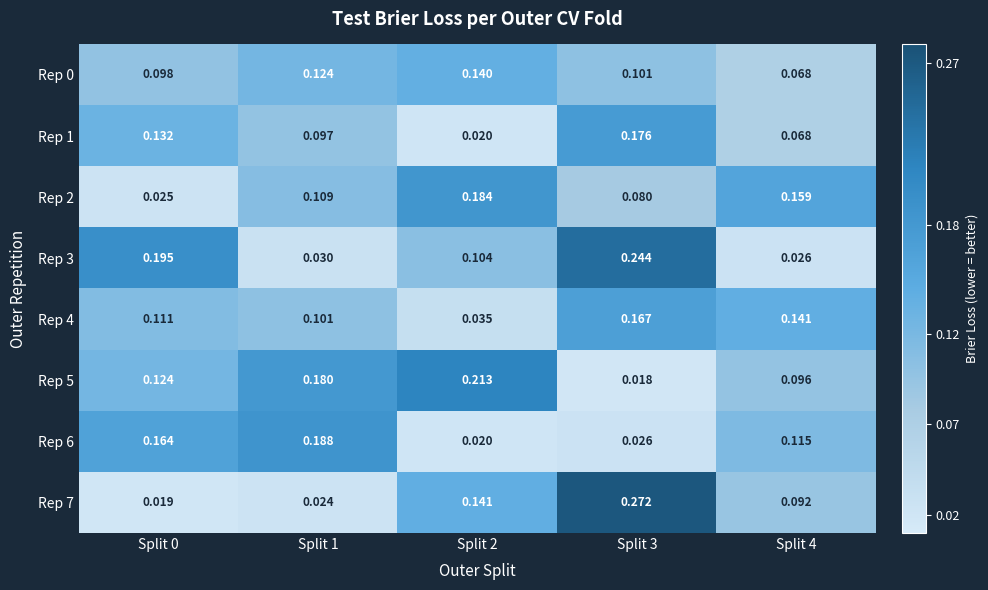

Is the value of Rep 0 at Split 4 greater than the value of Rep 7 at Split 1?

Yes